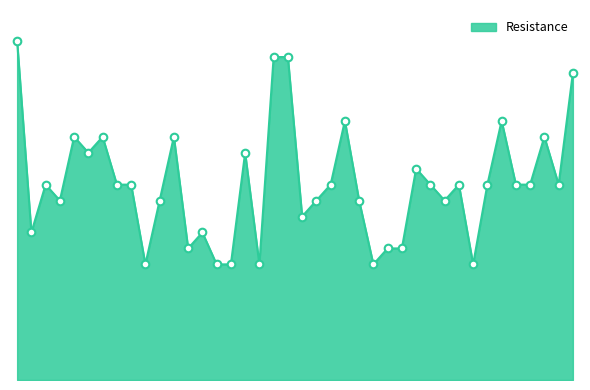

Is this an area chart (filled region under the line)?

Yes